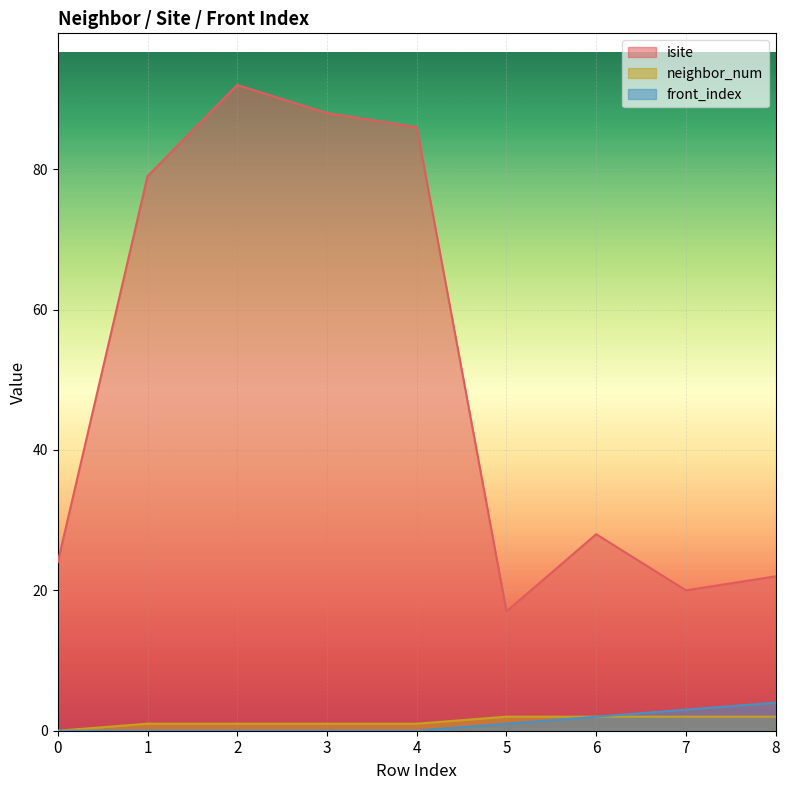

Which series has the largest total across all categories?

isite